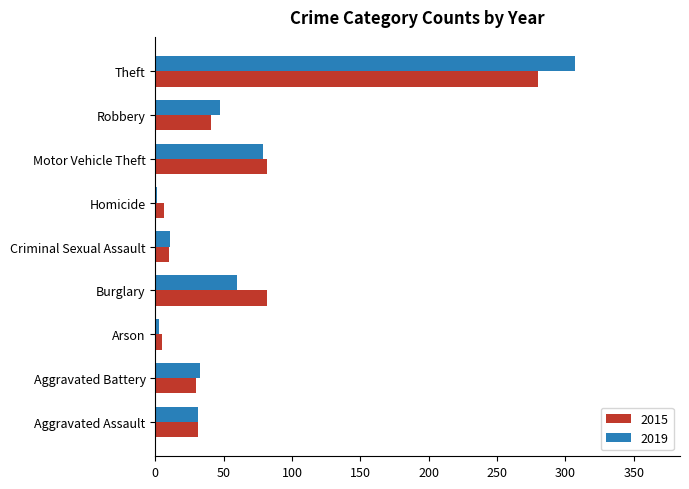

Between Criminal Sexual Assault and Robbery, which series saw the biggest shift?

2019